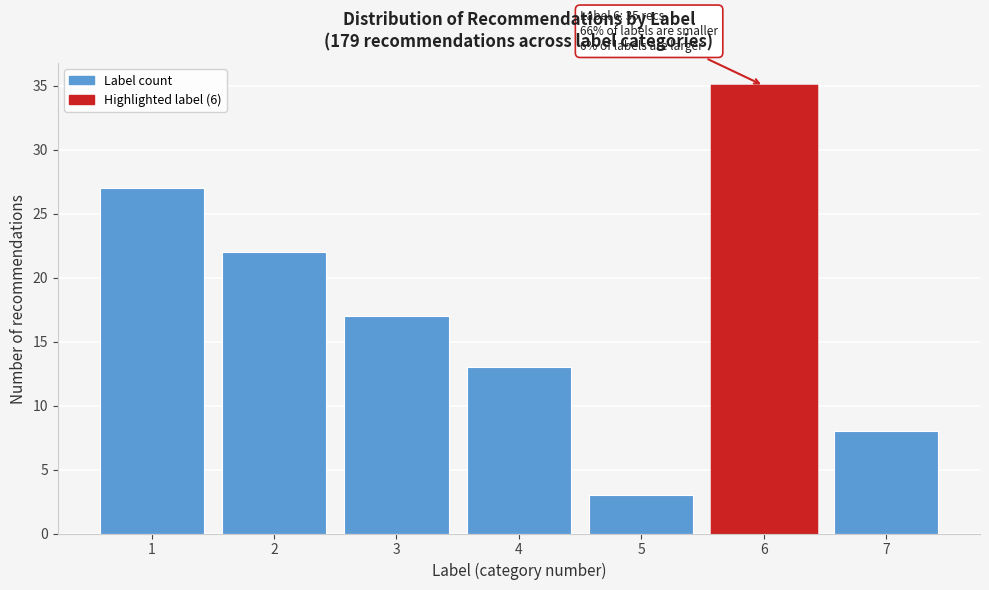

Reading left to right, what are all the values shown in this chart?

1=27	2=22	3=17	4=13	5=3	6=35	7=8